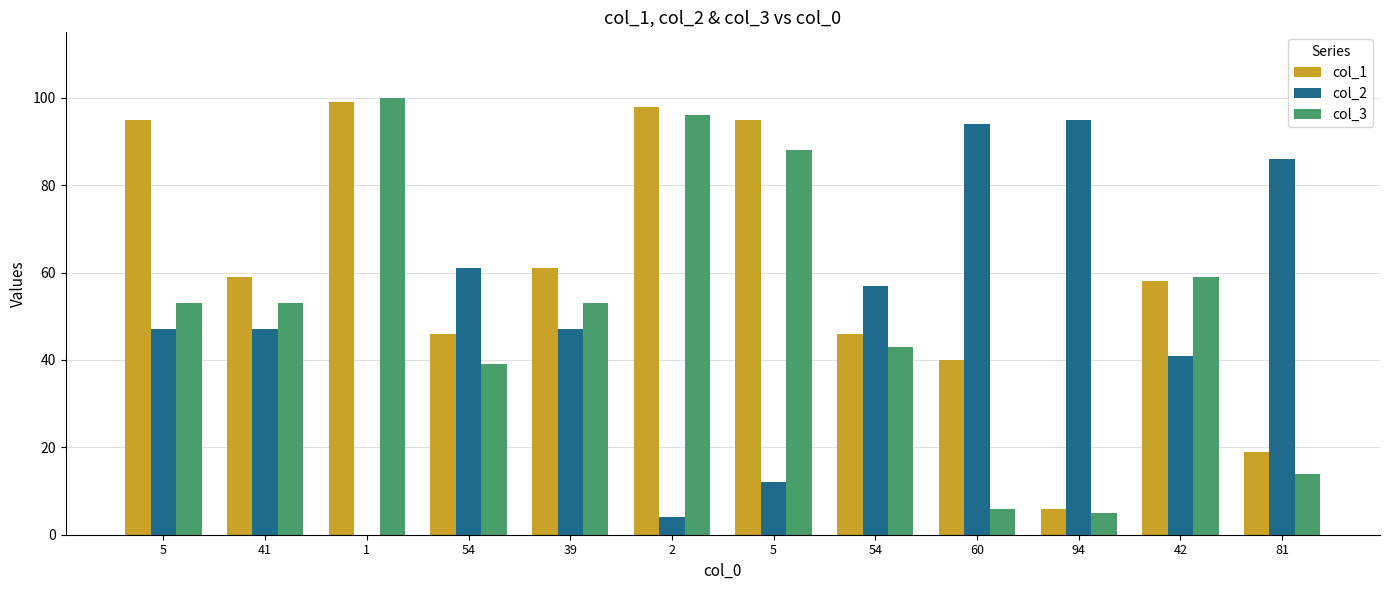

Between 94 and 41, which is larger?

41